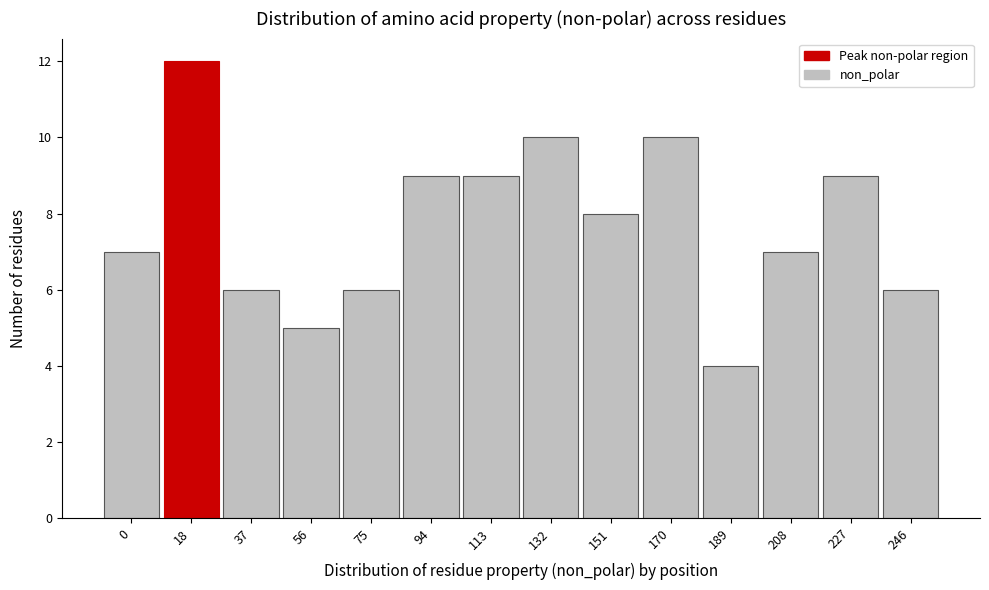

Reading left to right, what are all the values shown in this chart?

0=7	18=12	37=6	56=5	75=6	94=9	113=9	132=10	151=8	170=10	189=4	208=7	227=9	246=6